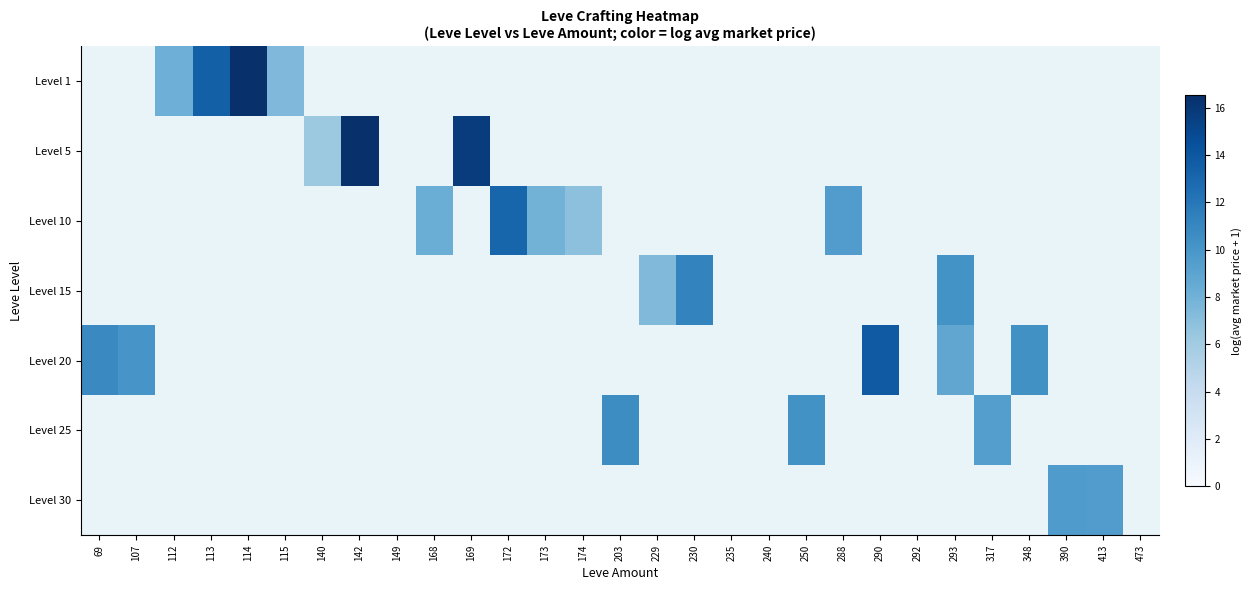

How many distinct data groups are displayed?

7